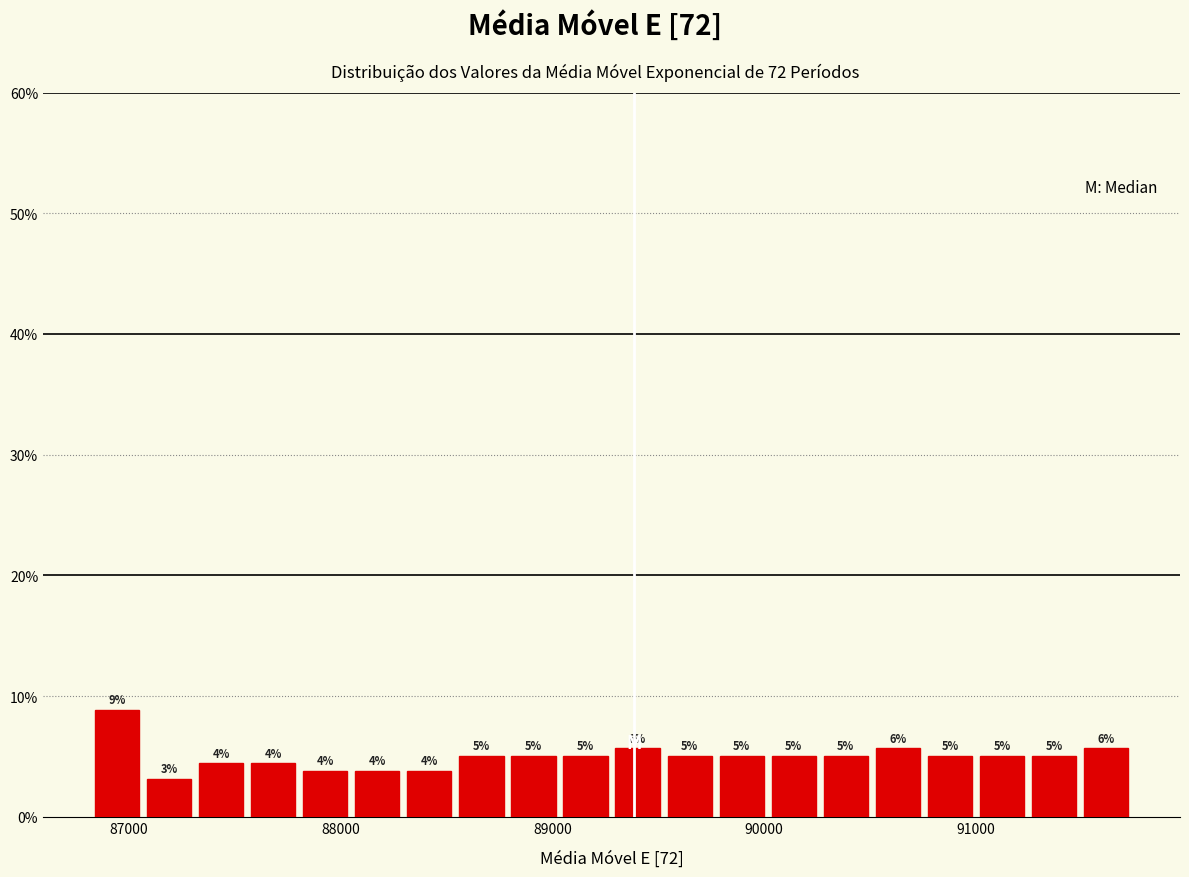

Read against the x-axis, roughly where is the centre of the tallest bar?

86900